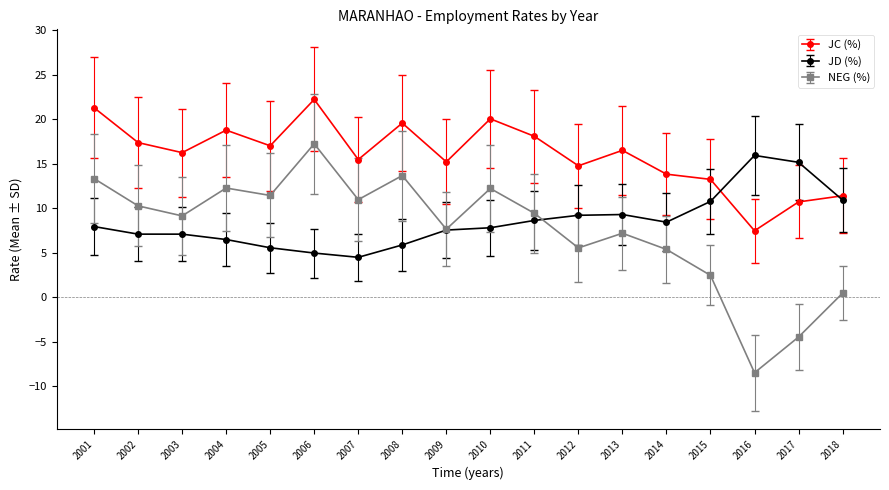

What is the total value across all series at 2010?

40.1